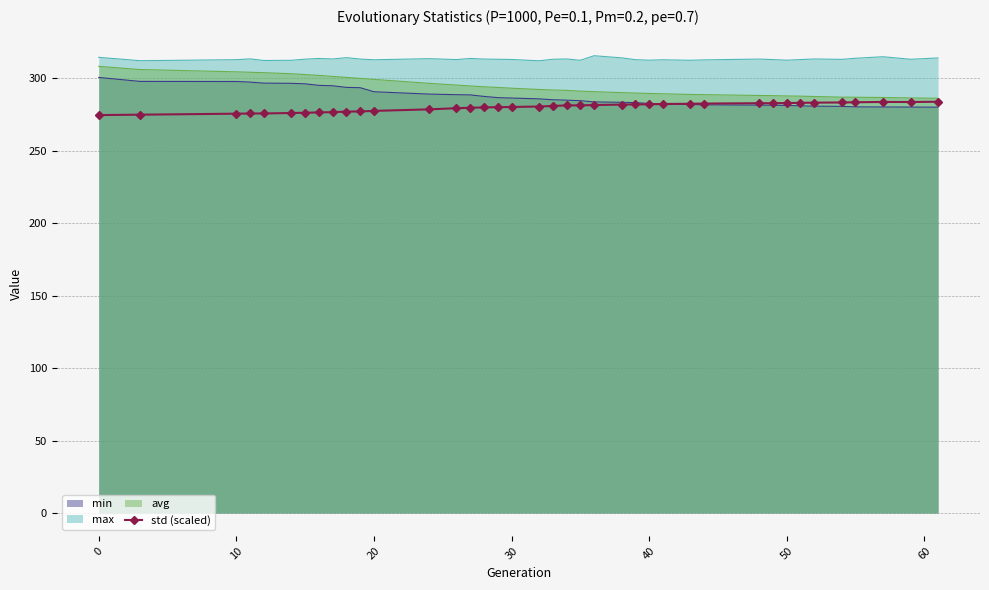

What is the label of the 3rd point from the left?

10